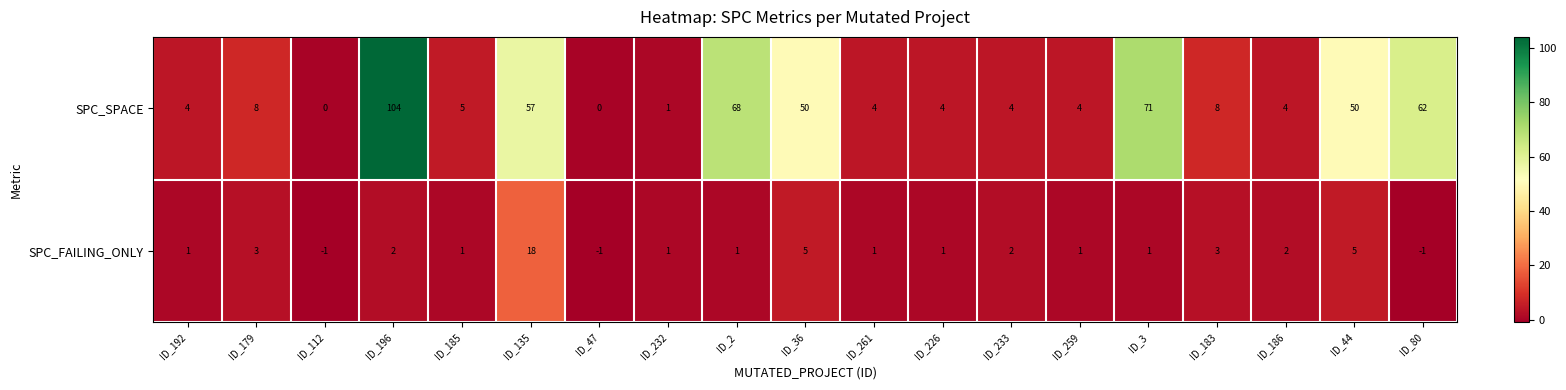

What is the difference between the maximum and minimum values in the SPC_FAILING_ONLY series?

19